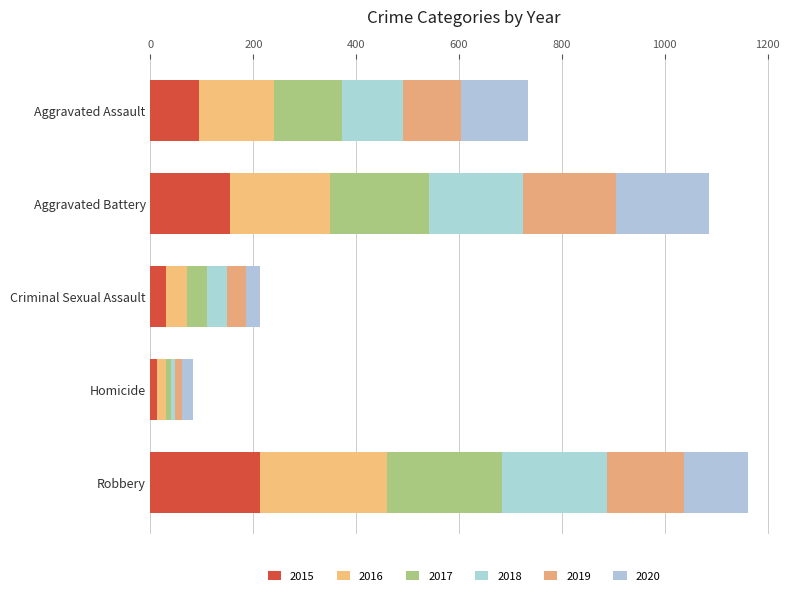

Between Homicide and Criminal Sexual Assault, which is larger?

Criminal Sexual Assault